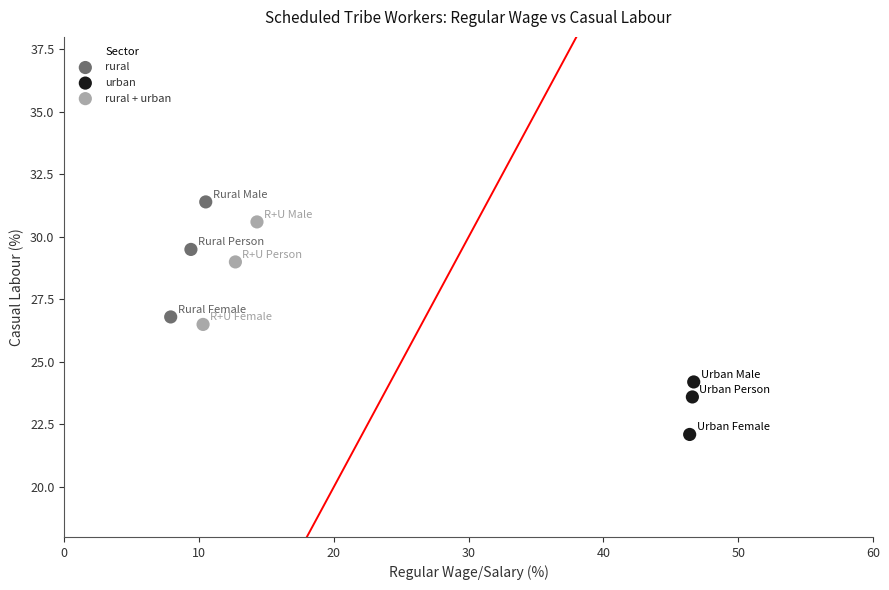

Which series has the largest Y range (max minus min)?

rural